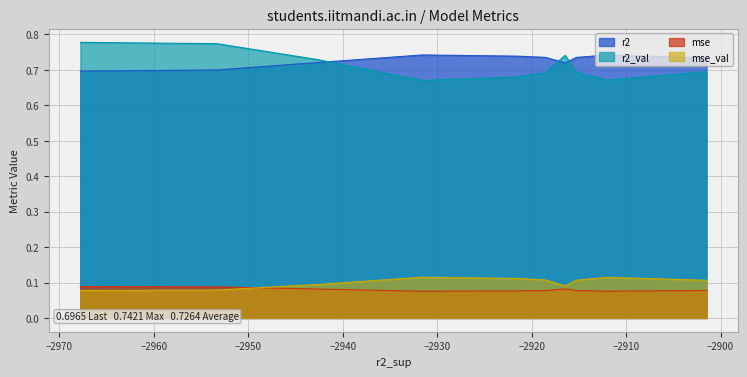

What are all the series names shown in the legend?

r2, r2_val, mse, mse_val